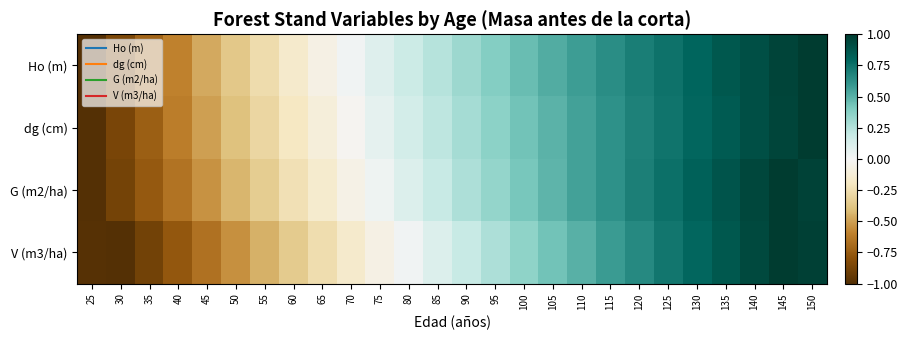

What is the greatest value displayed?

1.0